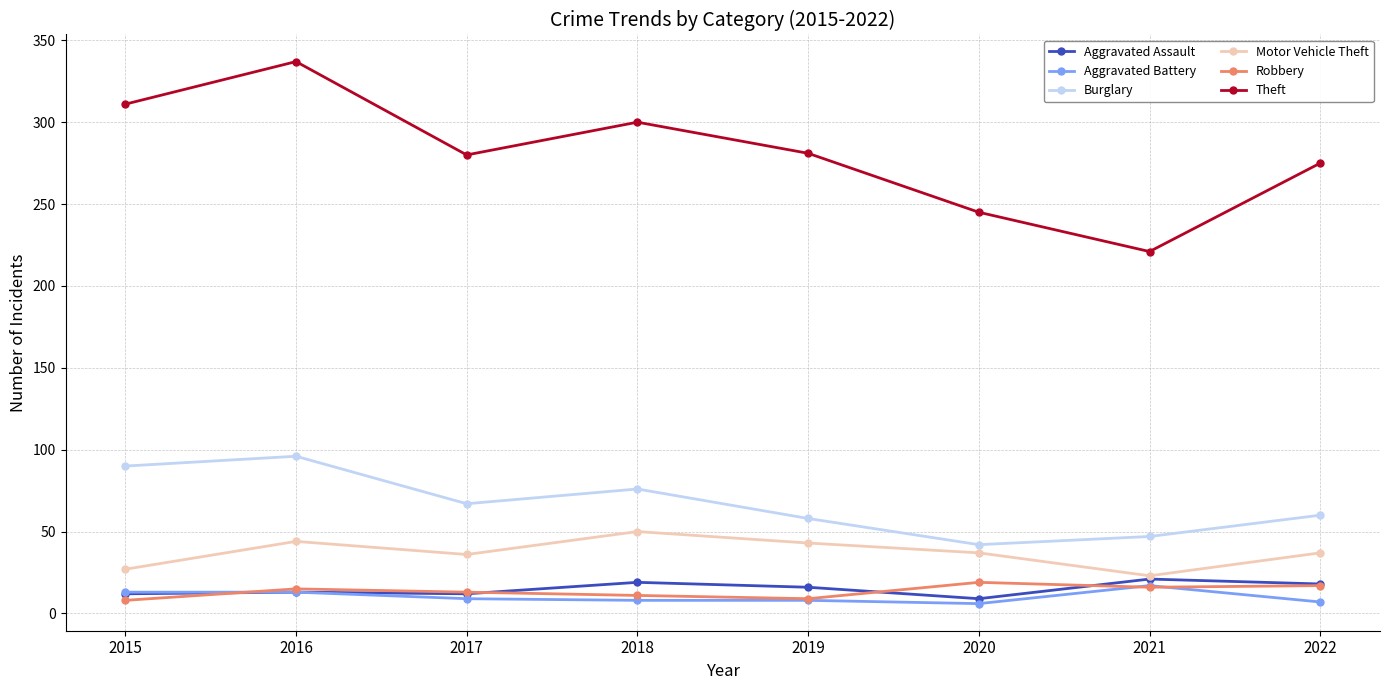

What are all the series names shown in the legend?

Aggravated Assault, Aggravated Battery, Burglary, Motor Vehicle Theft, Robbery, Theft